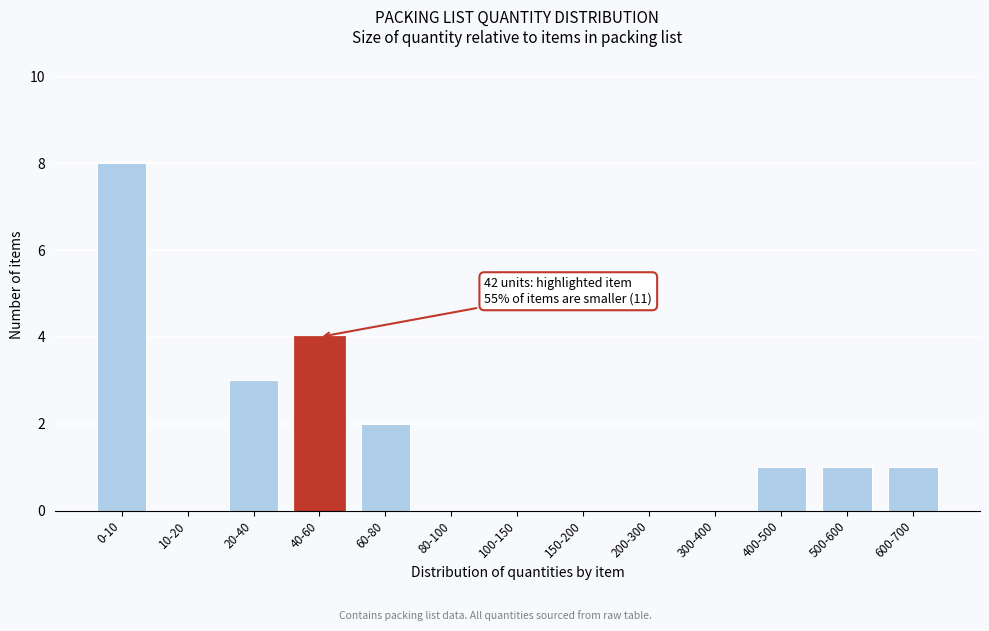

Reading left to right, transcribe all the data shown in this chart.

0-10=8	10-20=0	20-40=3	40-60=4	60-80=2	80-100=0	100-150=0	150-200=0	200-300=0	300-400=0	400-500=1	500-600=1	600-700=1